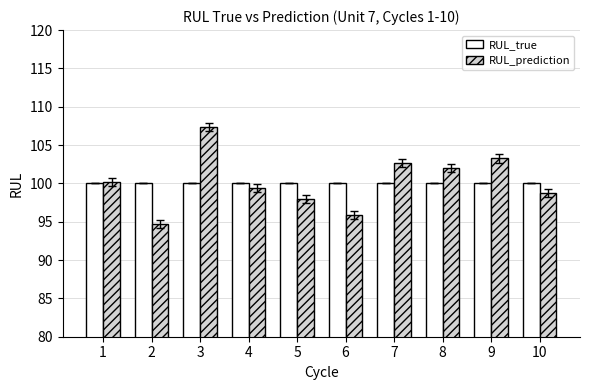

What is the value of the RUL_prediction bar at the 3rd from the left?

107.4